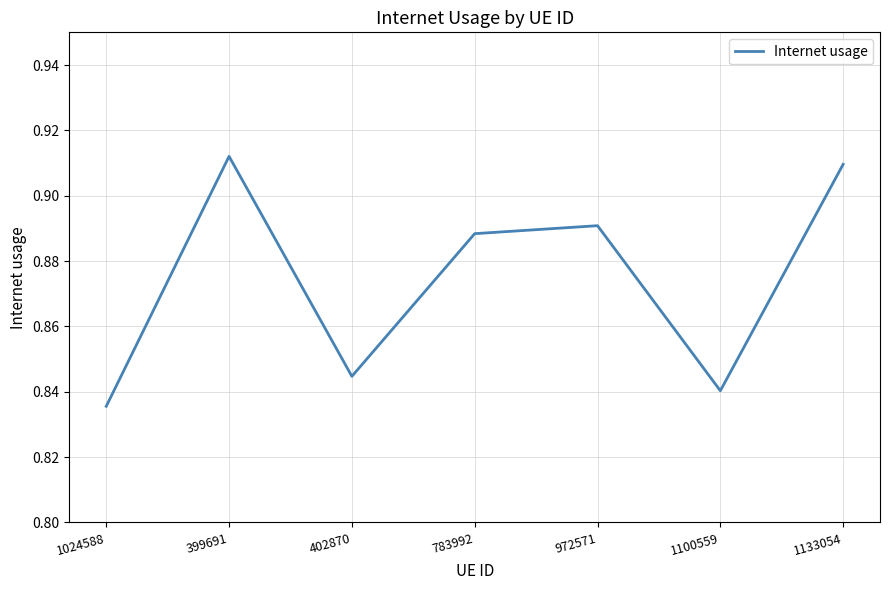

Which has a higher value, 972571 or 399691?

399691